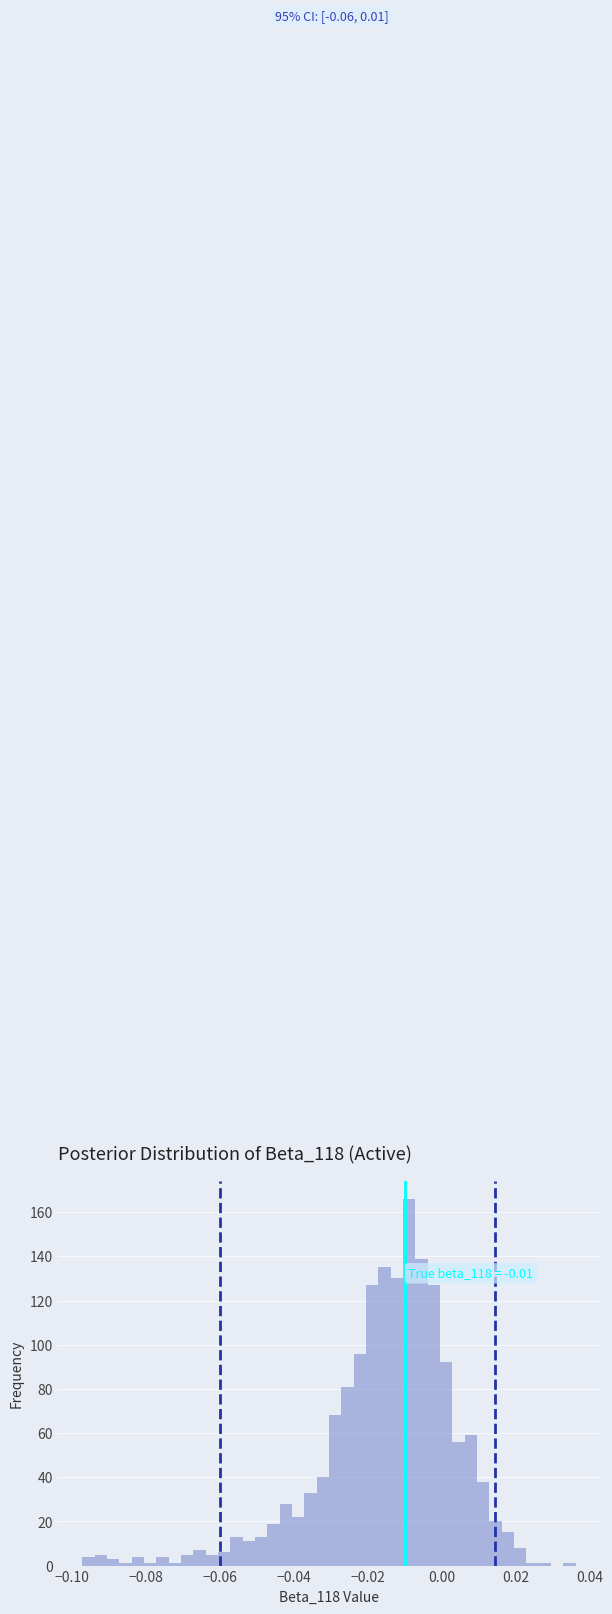

Around what value on the x-axis is the tallest bar? Give the approximate position of its centre, as read against the axis.

-0.008